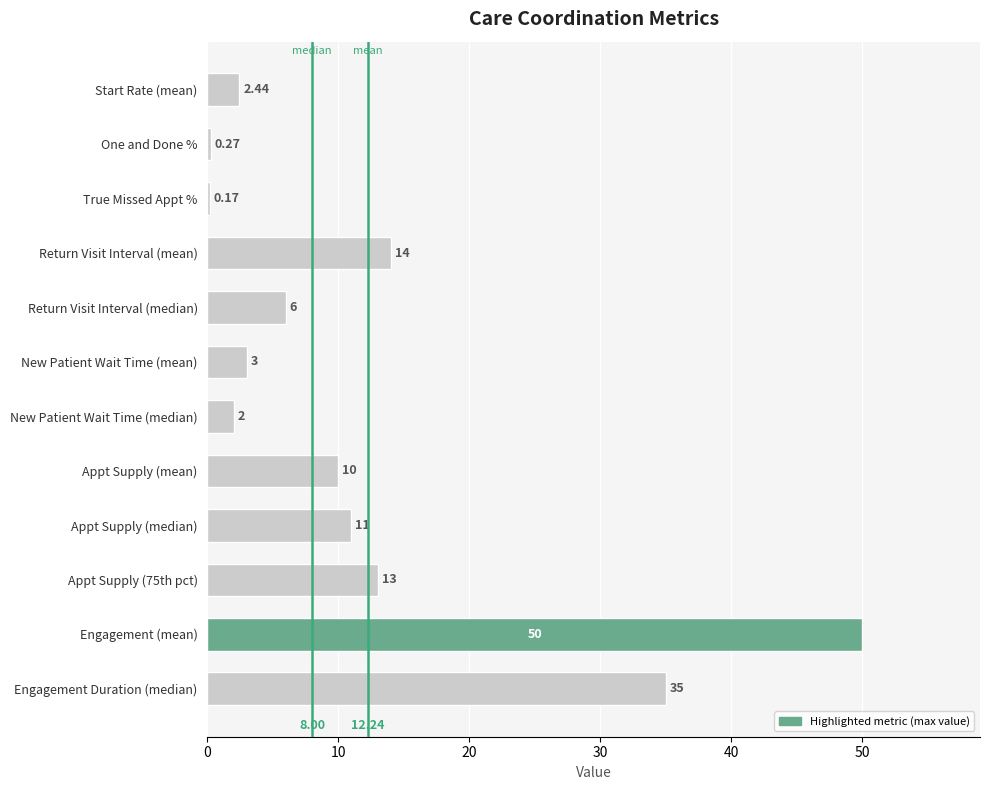

What is the greatest value displayed?

50.0